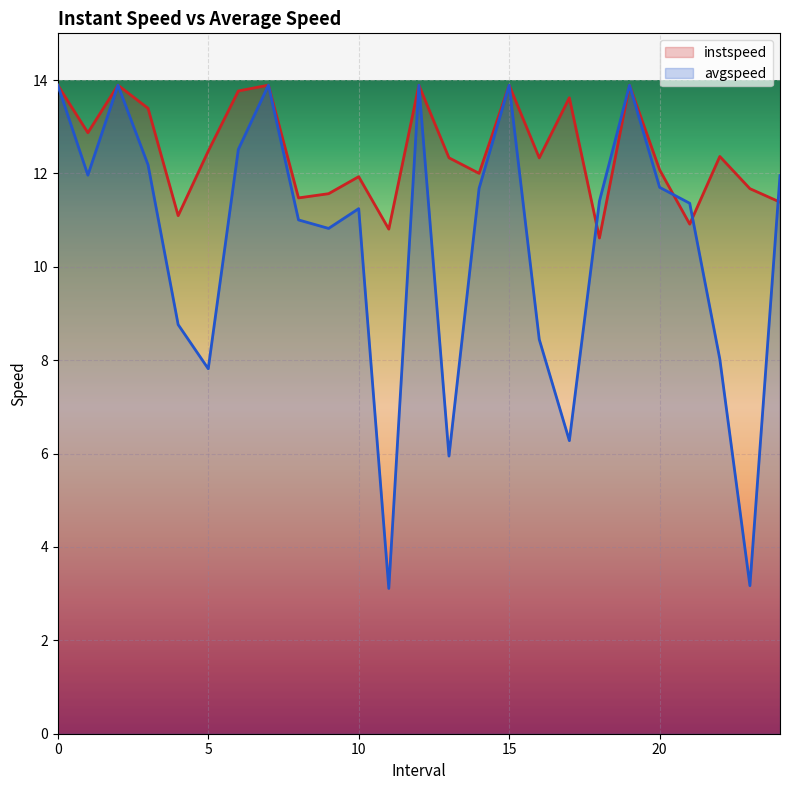

Does the chart display data point markers on the line(s)?

No